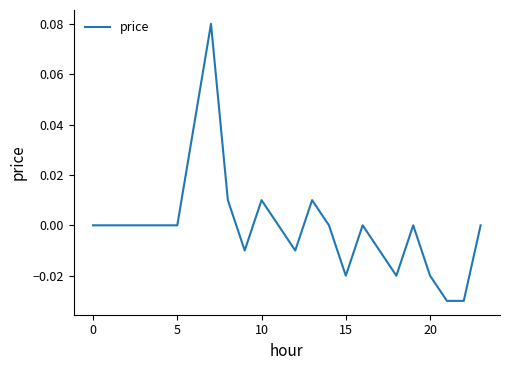

Which label corresponds to the smallest value in the chart?

21